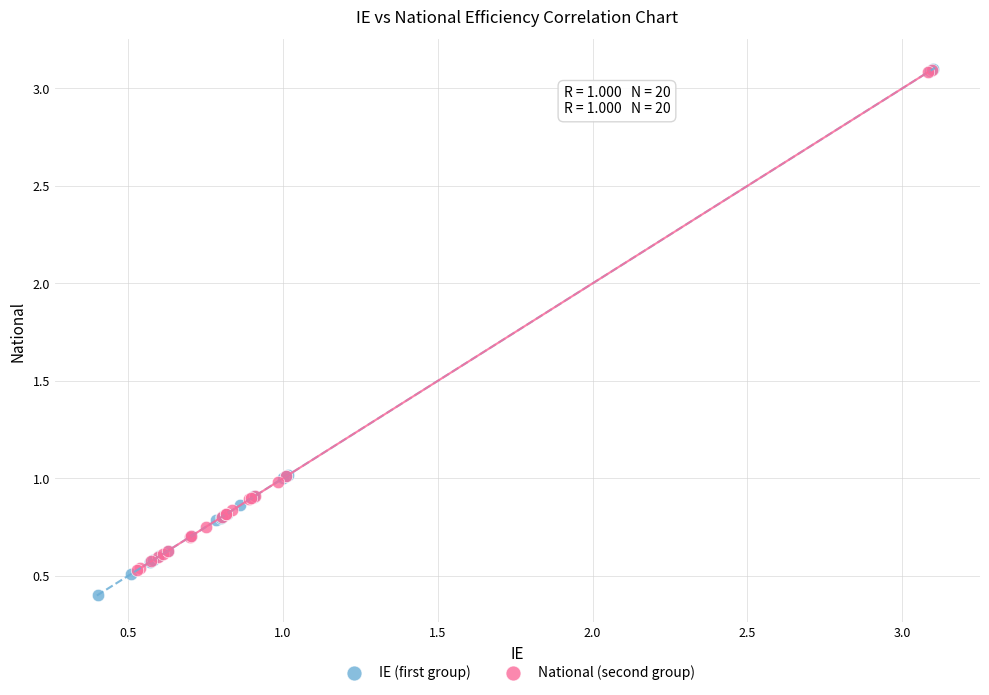

Which series contains the lowest Y value?

IE (first group)